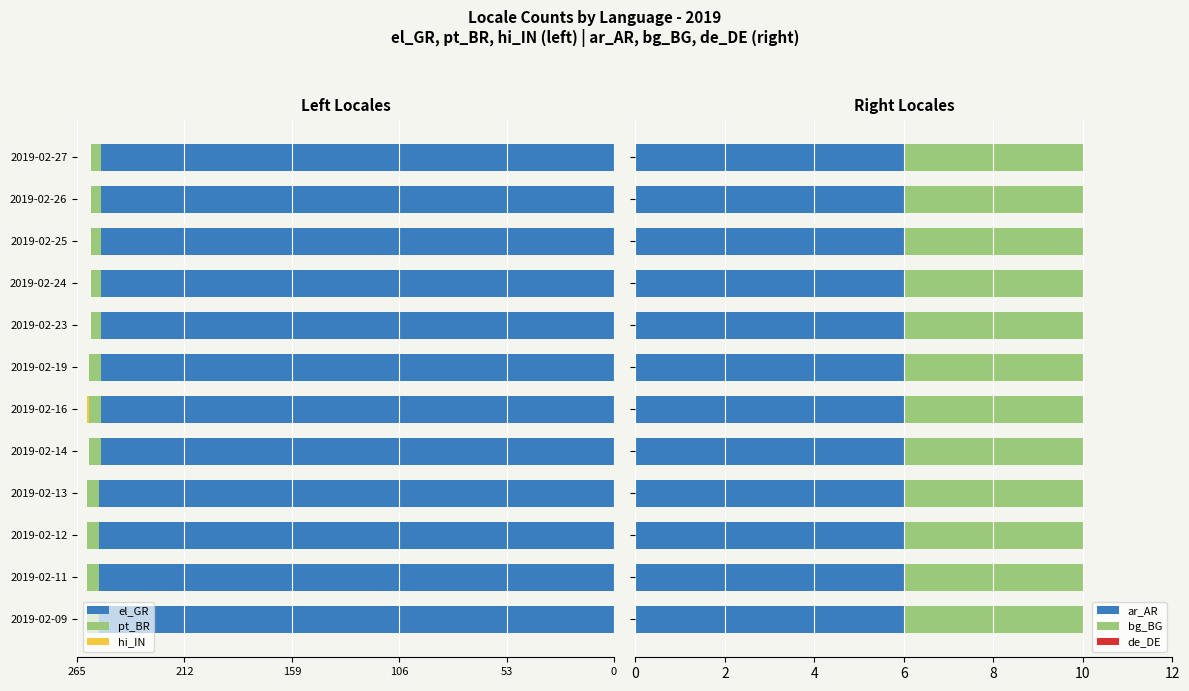

What is the average value of the ar_AR series?

6